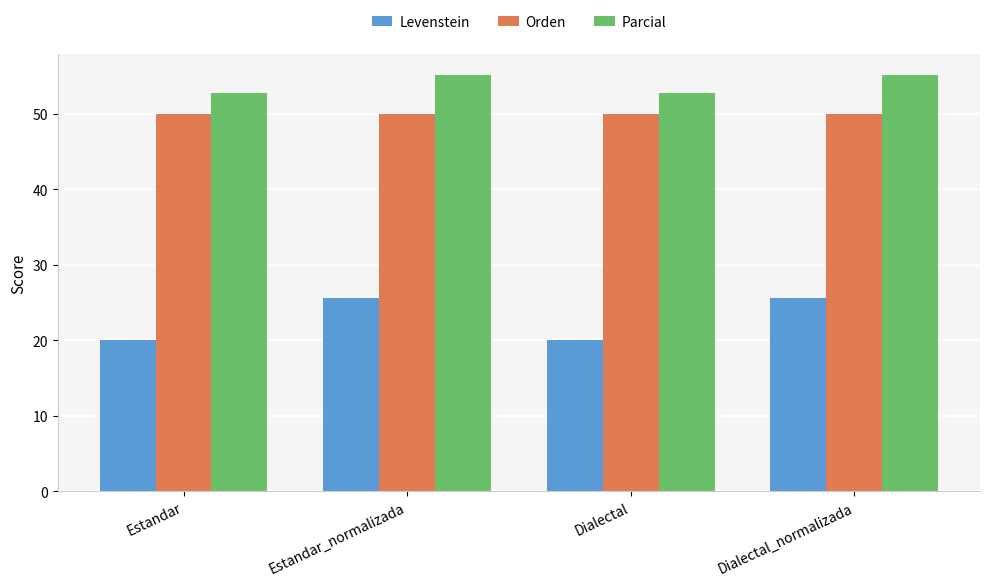

Rank the series by their maximum value, from lowest to highest.

Levenstein, Orden, Parcial